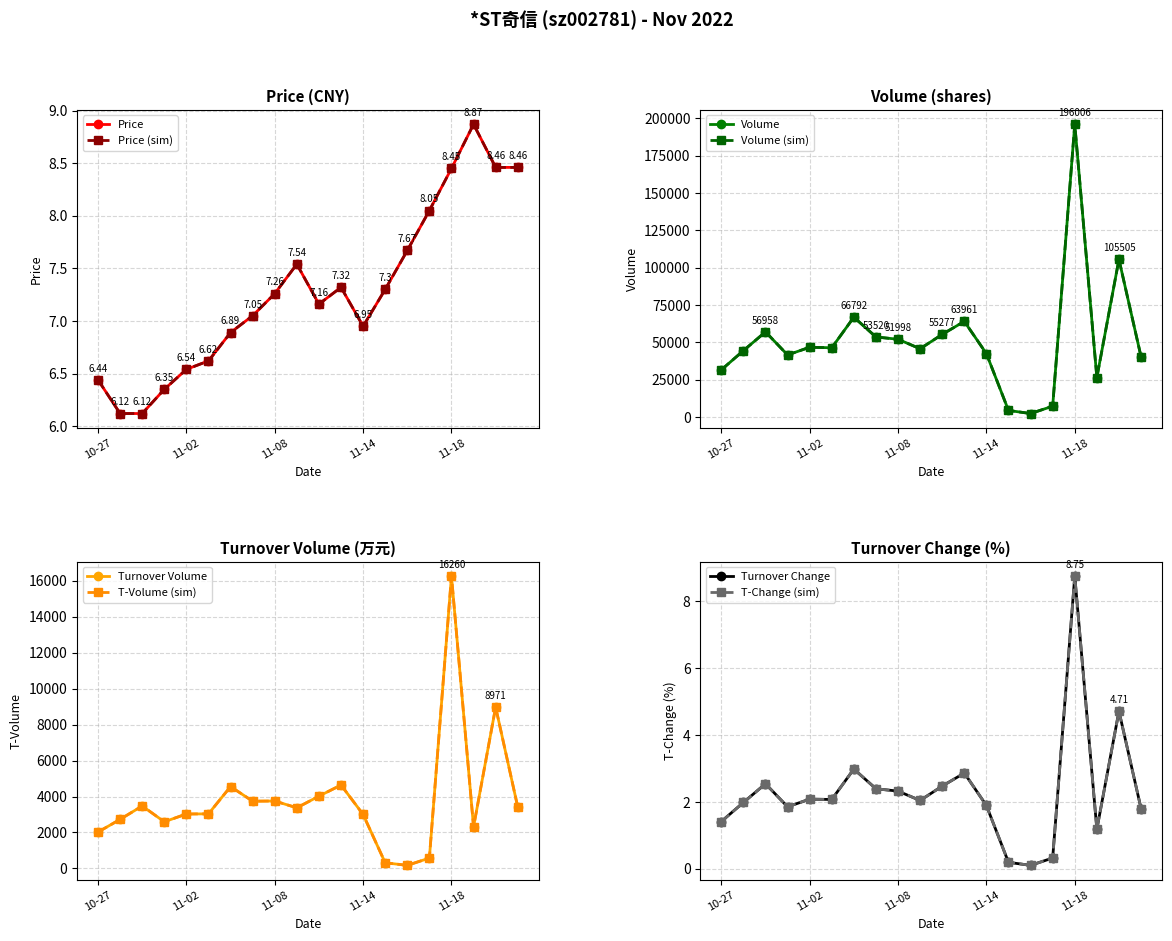

True or false: t_change and volume cross at least once.

False